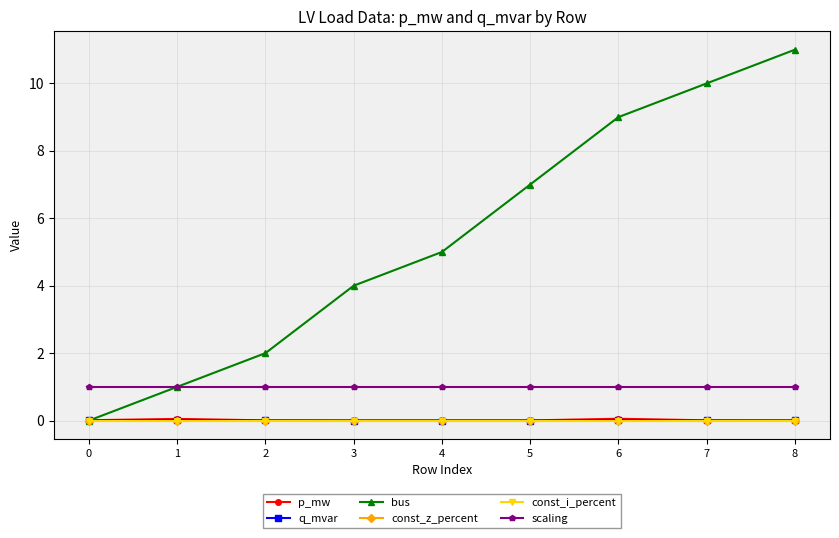

List the labels in order of const_i_percent value, largest first.

0, 1, 2, 3, 4, 5, 6, 7, 8